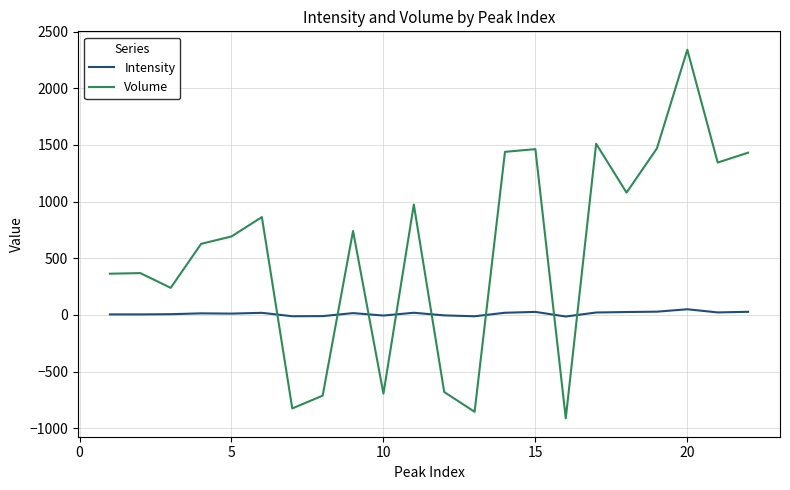

How many lines are shown in the chart?

2